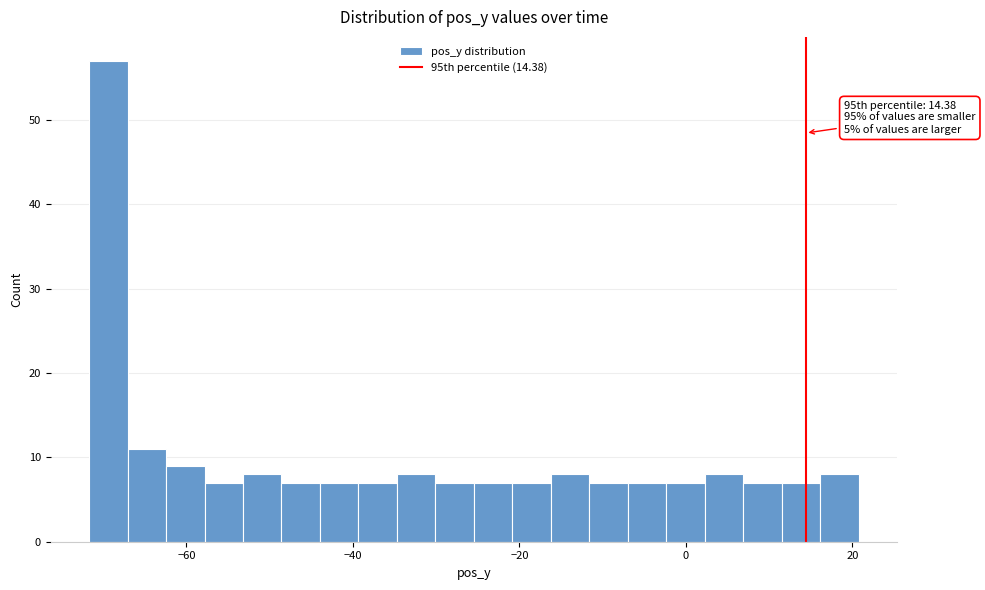

Read against the x-axis, roughly where is the centre of the tallest bar?

-70